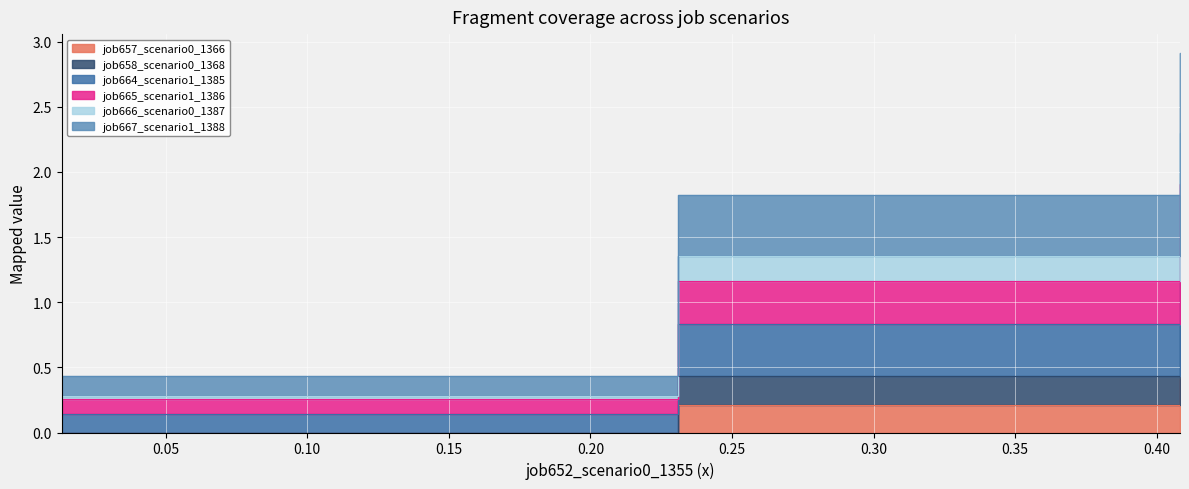

What is the value of the job667_scenario1_1388 point at the 1st from the left?

0.4